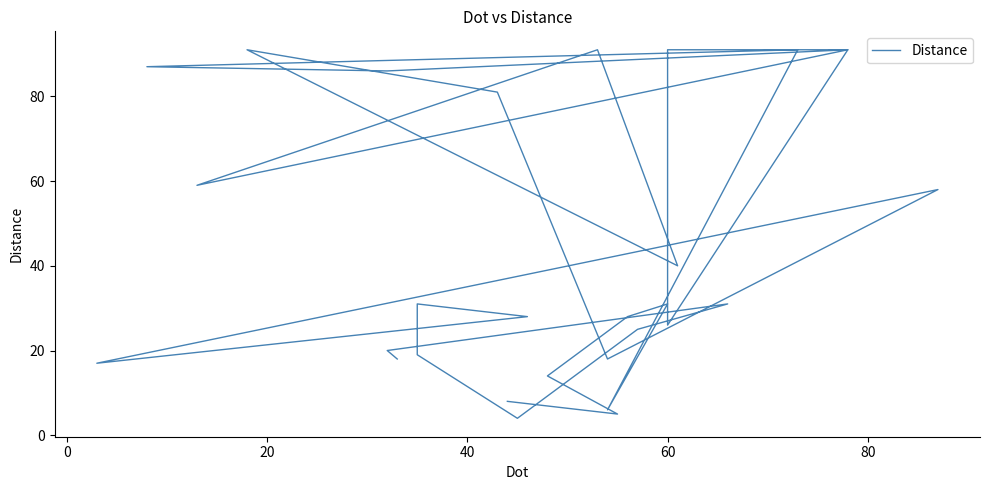

True or false: the data has more than 1 interior local peaks.

True